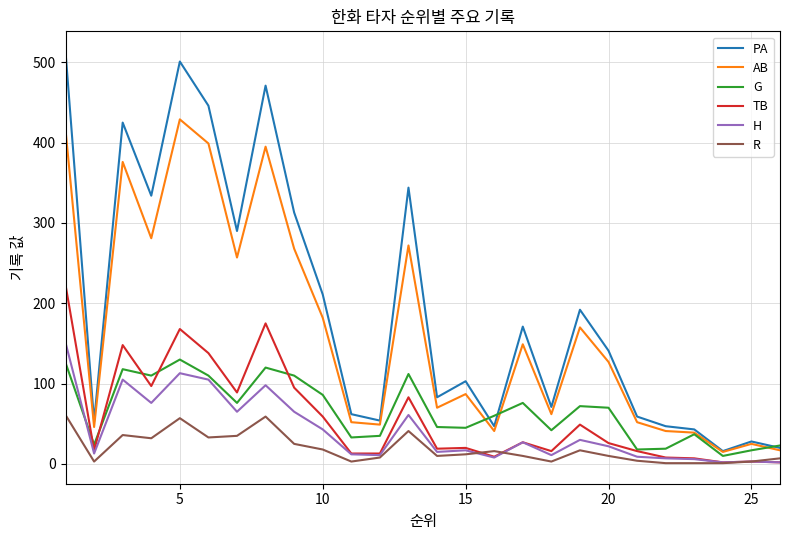

List the series in order of their peak value, lowest first.

R, G, H, TB, AB, PA